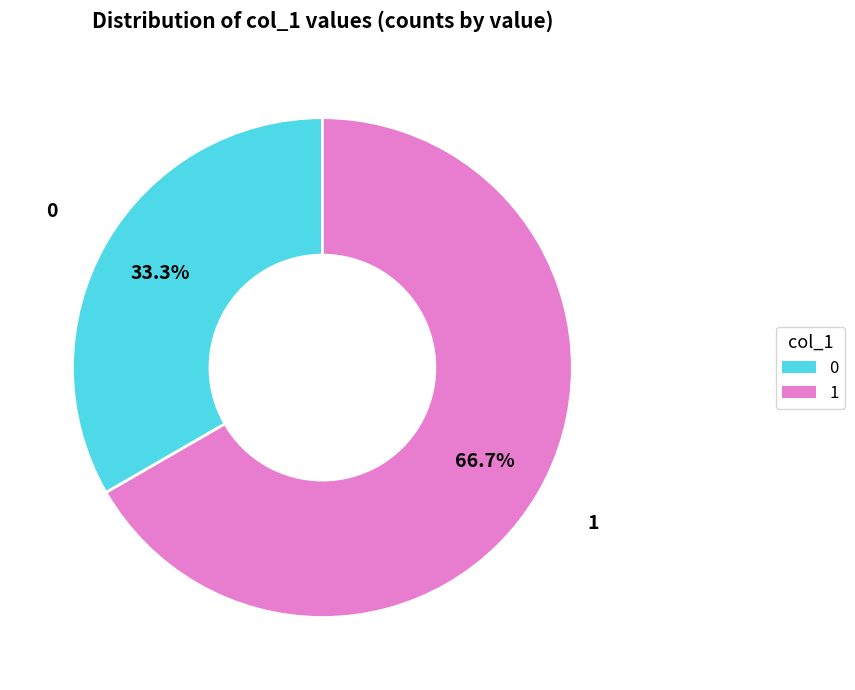

Does any single category account for the majority?

Yes